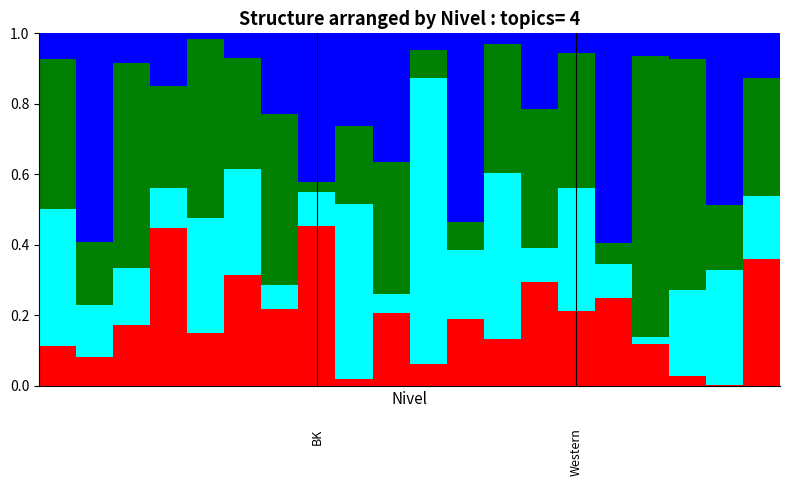

Is it true that Topic 4 equals 0.0 at 17?

False